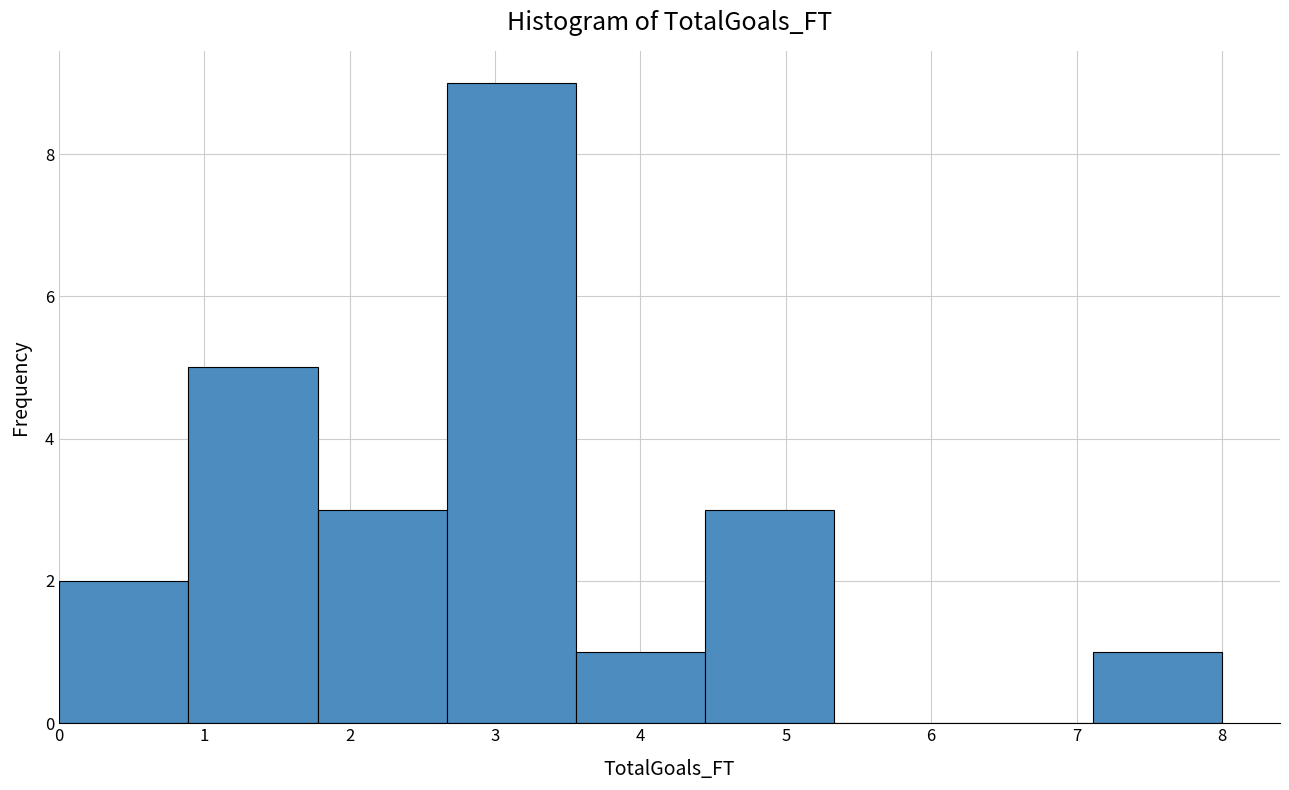

Reading left to right, transcribe this chart: for each bar, give the range it covers on the x-axis and its height. Neither the bar edges nor the heights are printed on the chart, so give them approximately, as read against the axes.

0.0 to 0.9: 2
0.9 to 1.8: 5
1.8 to 2.7: 3
2.7 to 3.6: 9
3.6 to 4.4: 1
4.4 to 5.3: 3
5.3 to 6.2: 0
6.2 to 7.1: 0
7.1 to 8.0: 1